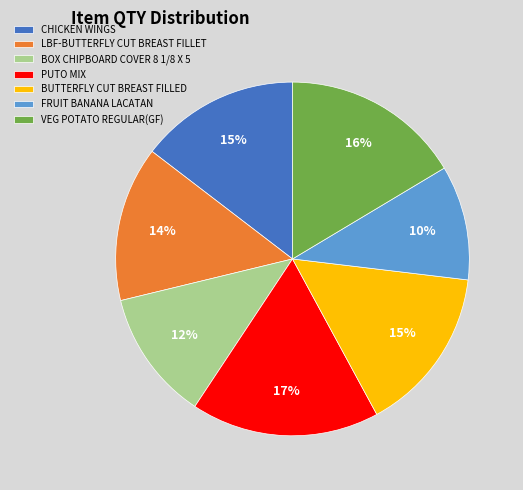

Do LBF-BUTTERFLY CUT BREAST FILLET and PUTO MIX together represent more than half of the pie?

No